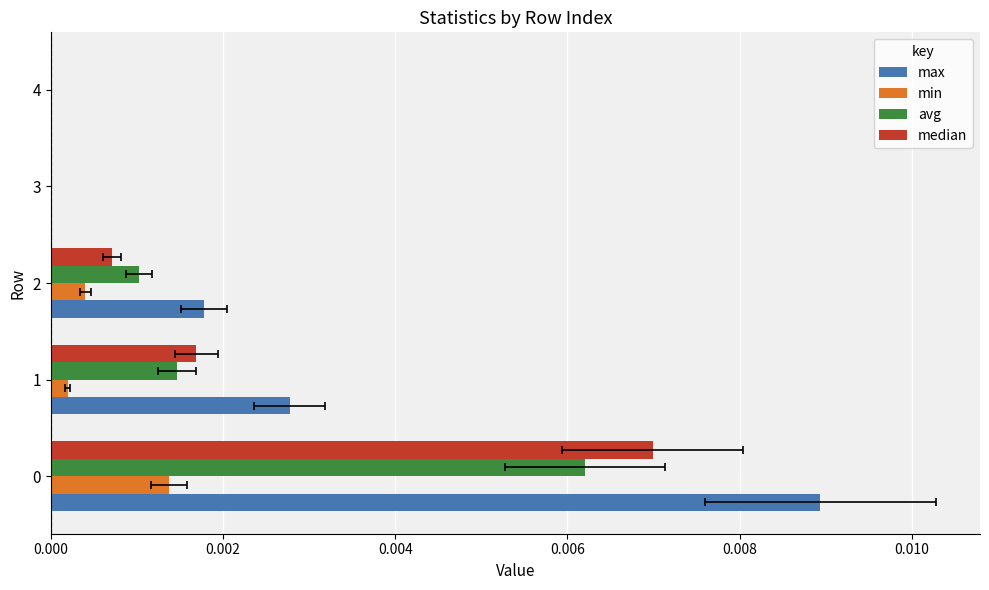

The avg series shows 0.0 at 0.000. True or false?

True